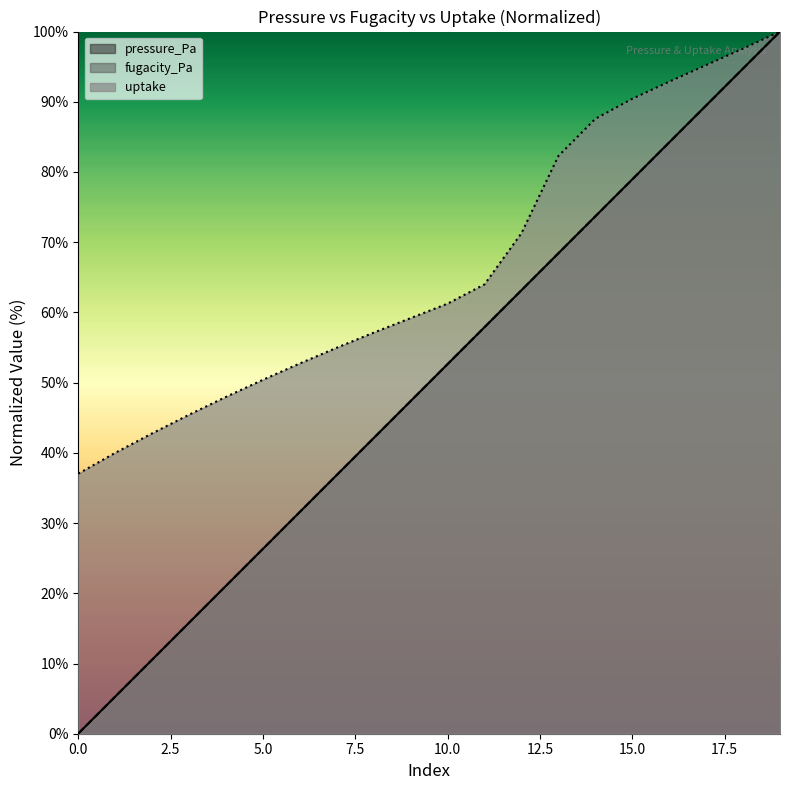

How many lines are shown in the chart?

3